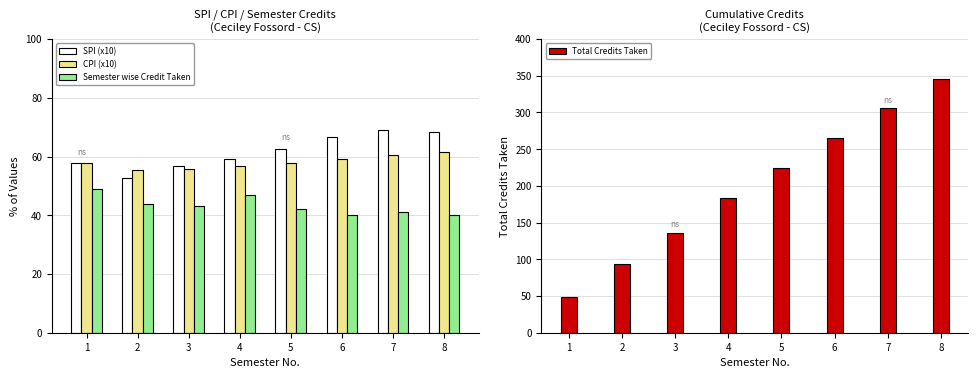

Reading right to left, list all the values displayed in this chart.

SPI (x10): 8=68.5	7=69.0	6=66.7	5=62.6	4=59.1	3=56.7	2=52.7	1=57.8
CPI (x10): 8=61.4	7=60.5	6=59.1	5=57.8	4=56.7	3=55.8	2=55.4	1=57.8
Semester wise Credit Taken: 8=40.0	7=41.0	6=40.0	5=42.0	4=47.0	3=43.0	2=44.0	1=49.0
Total Credits Taken: 8=346.0	7=306.0	6=265.0	5=225.0	4=183.0	3=136.0	2=93.0	1=49.0